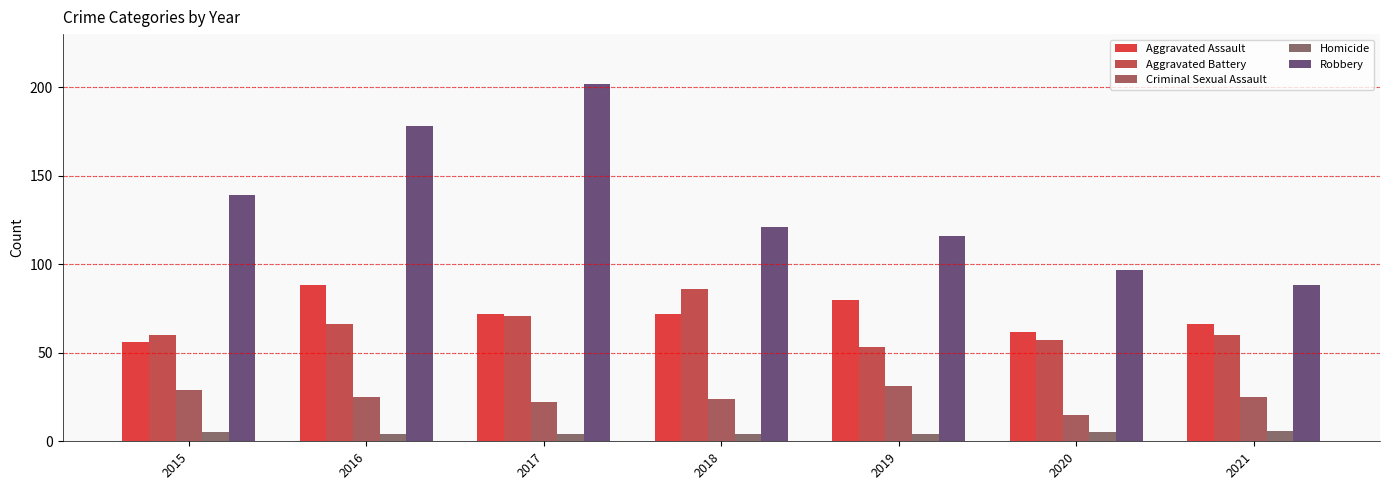

What is the greatest value displayed?

202